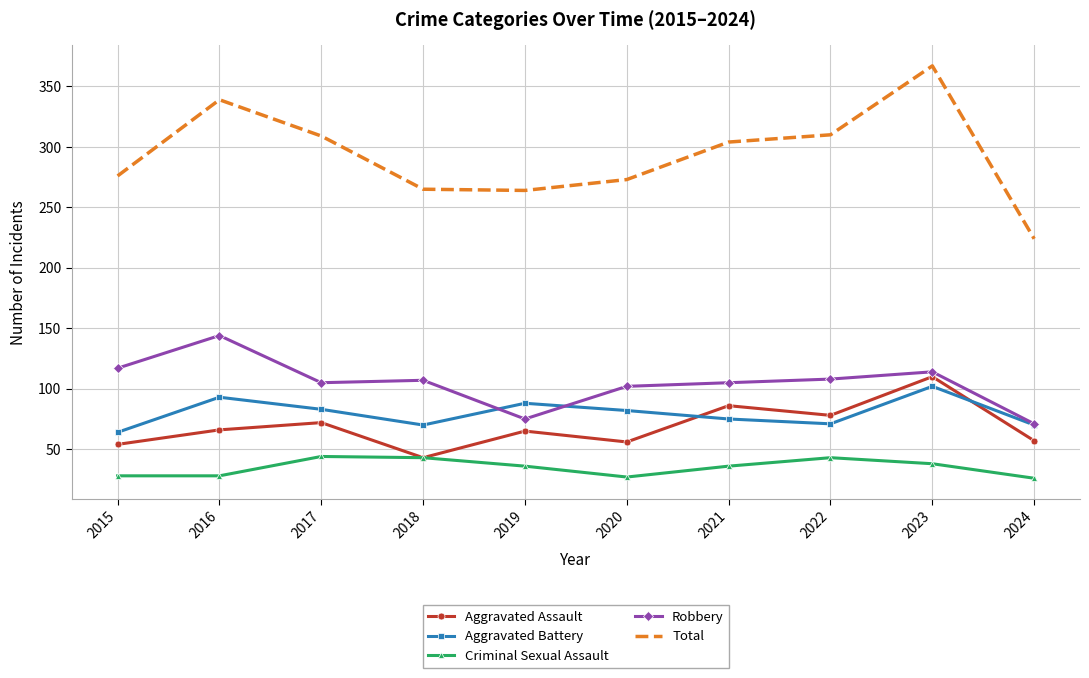

Which category has the highest value in the Aggravated Battery series?

2023